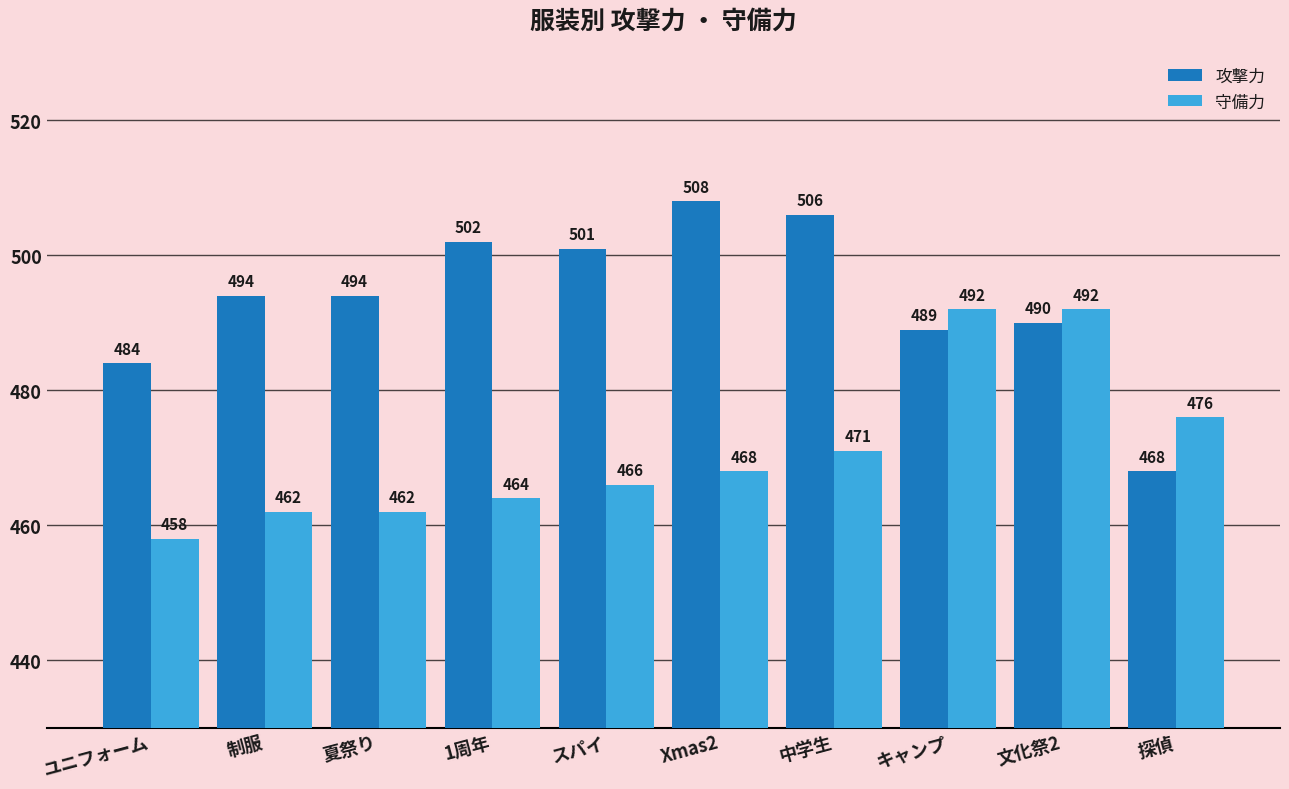

Rank the series by their average value, from highest to lowest.

攻撃力, 守備力